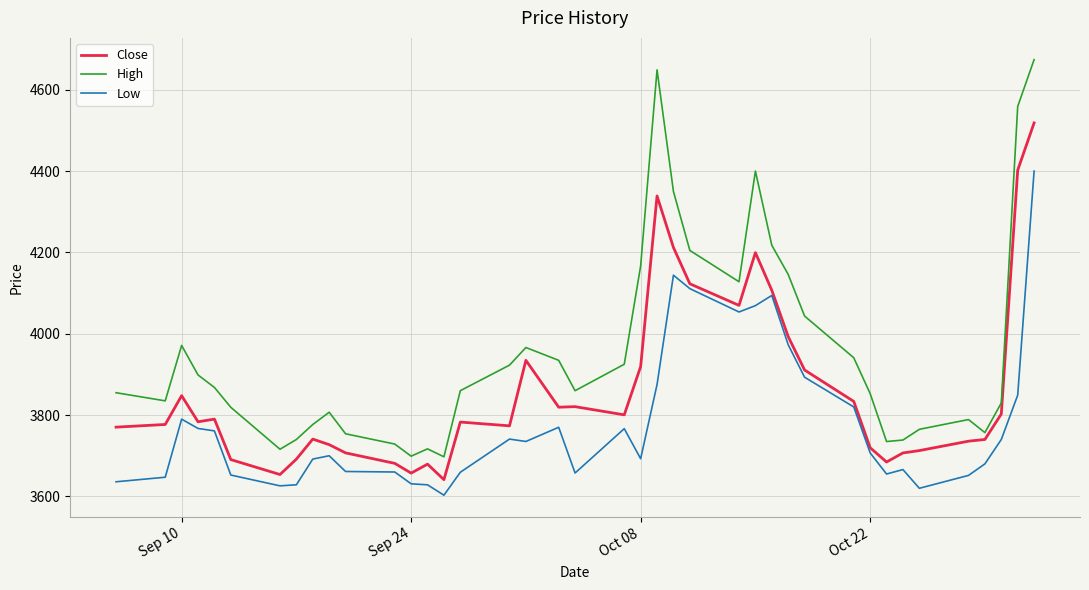

Does the chart have visible grid lines?

Yes